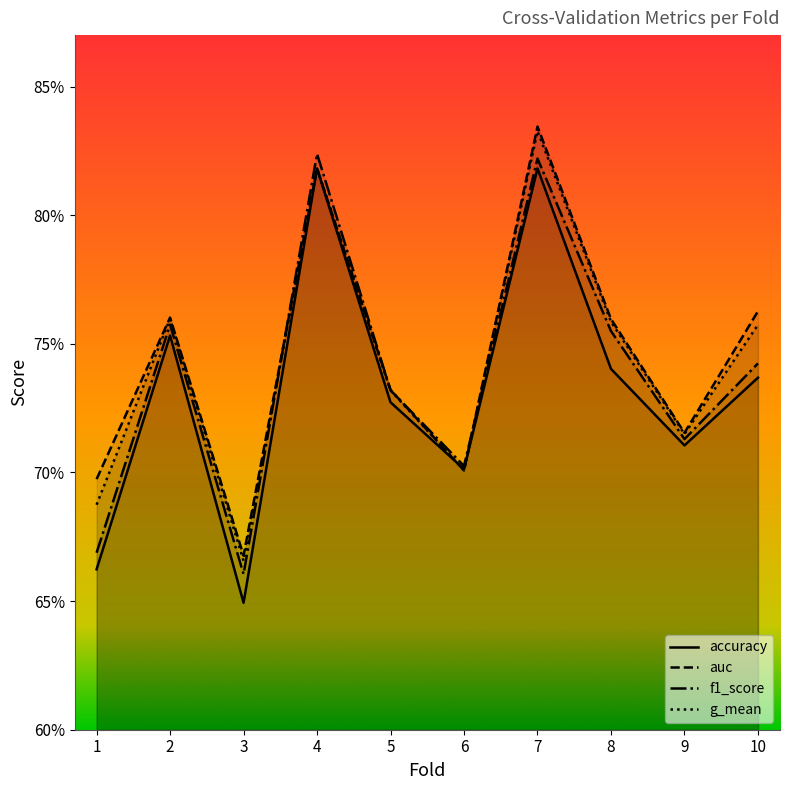

What is the total value across all series at 5?

2.9